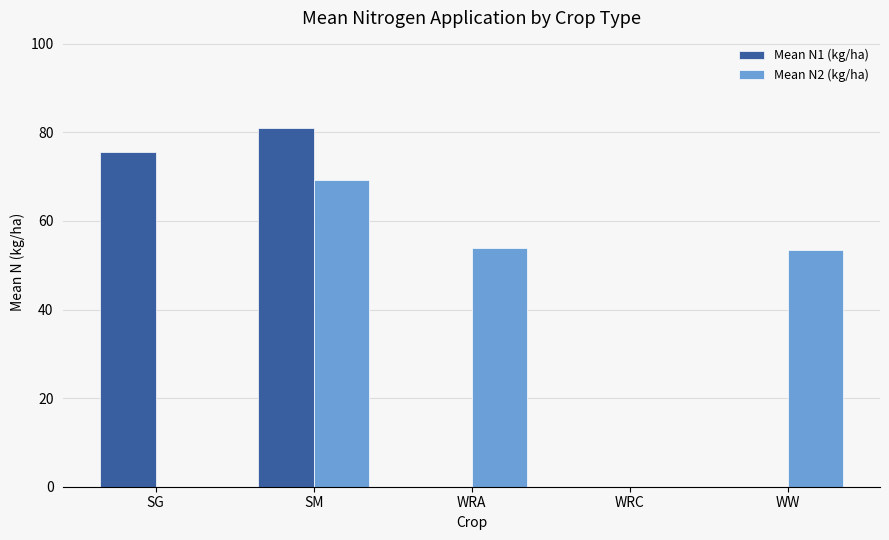

Are the bars grouped side by side (vs. stacked)?

Yes